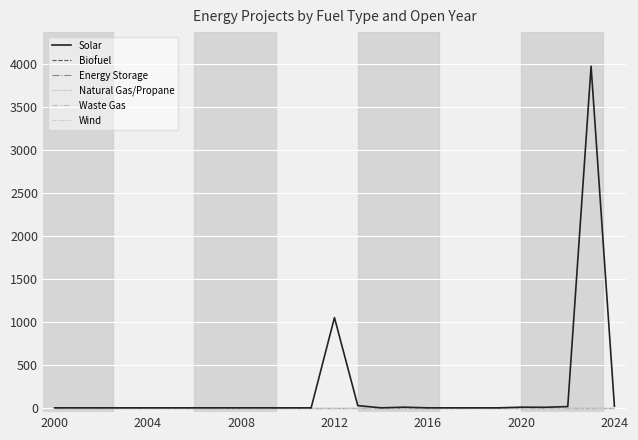

At how many categories does at least one series exceed 559?

2